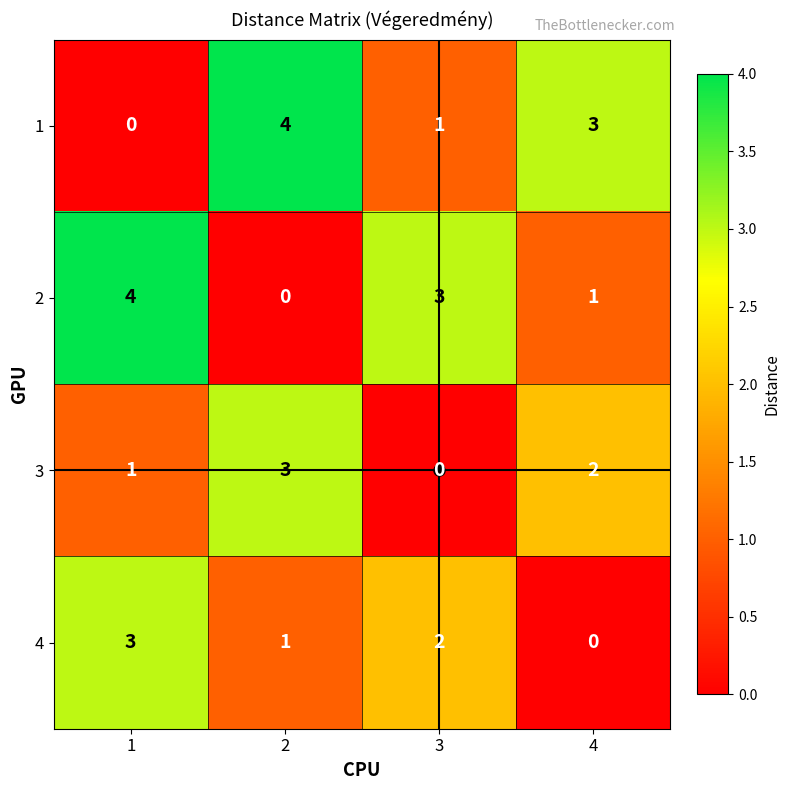

What is the total value across all series at 2?

8